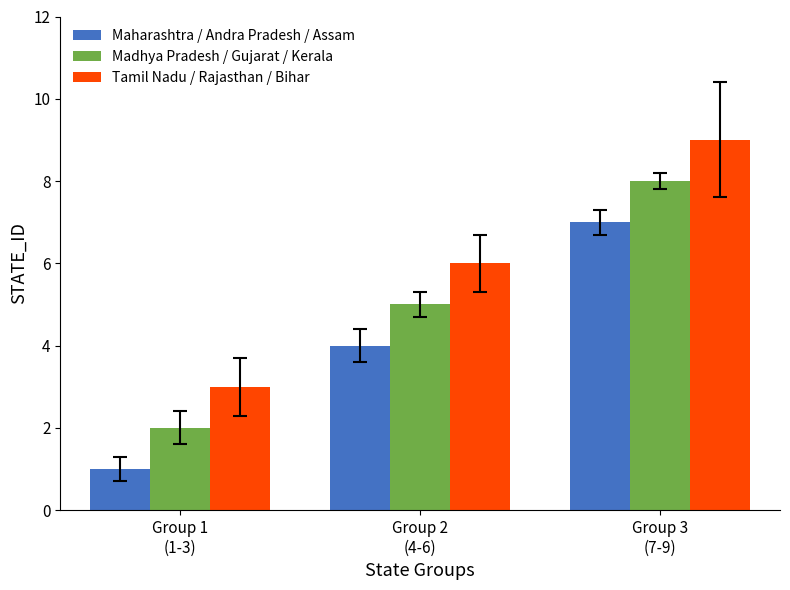

List the series in order of their overall mean, lowest first.

Maharashtra / Andra Pradesh / Assam, Madhya Pradesh / Gujarat / Kerala, Tamil Nadu / Rajasthan / Bihar